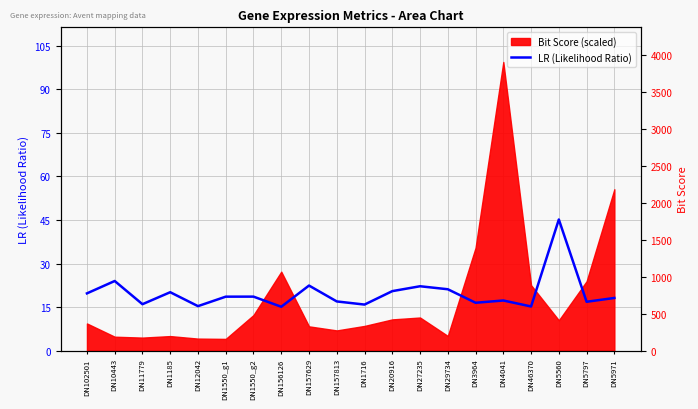

Reading left to right, transcribe all the data shown in this chart.

19.7	24.0	16.0	20.1	15.3	18.6	18.6	15.1	22.4	17.0	15.9	20.5	22.2	21.2	16.5	17.3	15.2	45.2	16.8	18.2